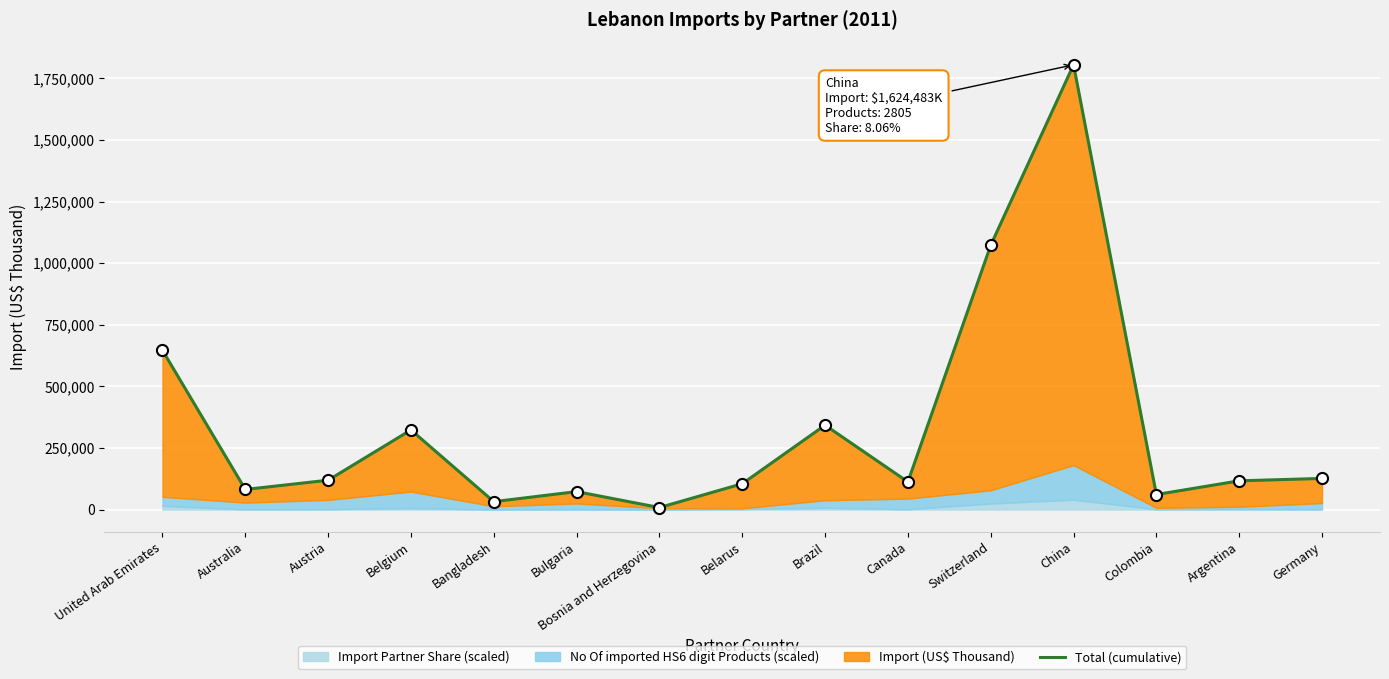

What is the label of the 1st point from the right?

Germany